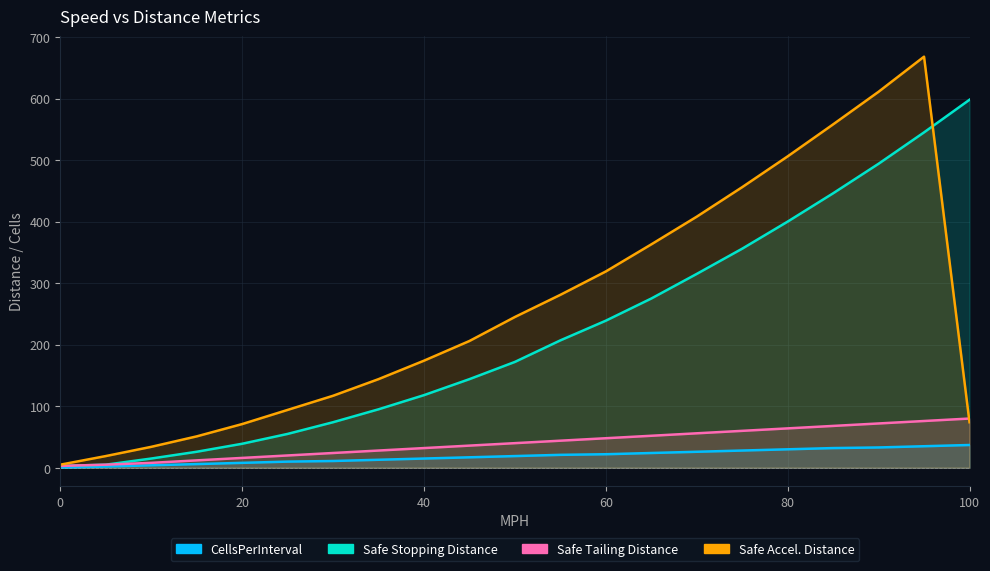

How many lines are shown in the chart?

4